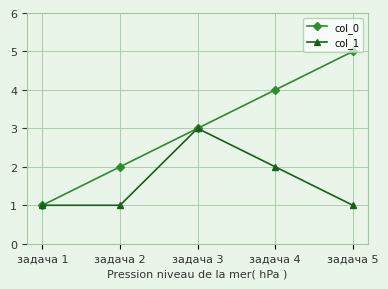

Is it true that col_1 equals 1 at задача 5?

True